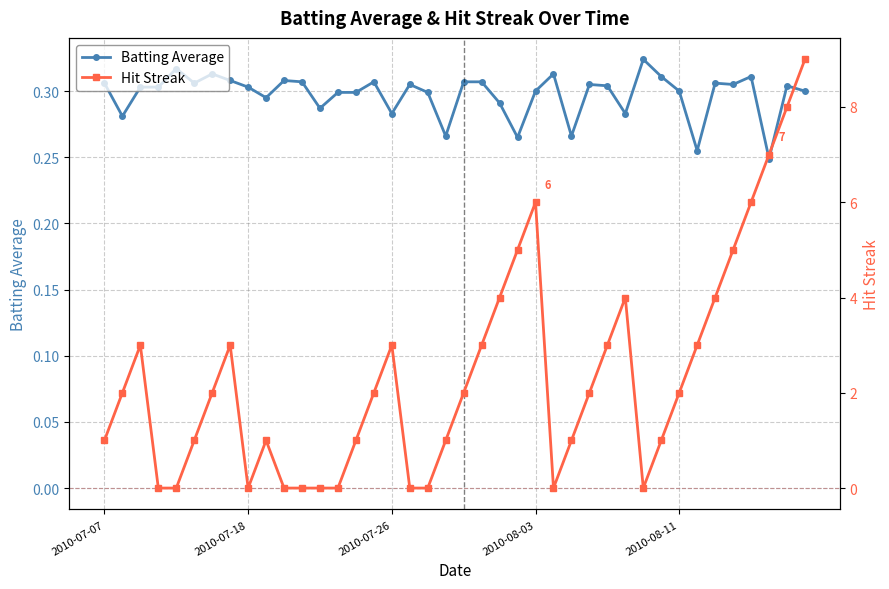

How many Batting Average values are between 0 and 1?

40